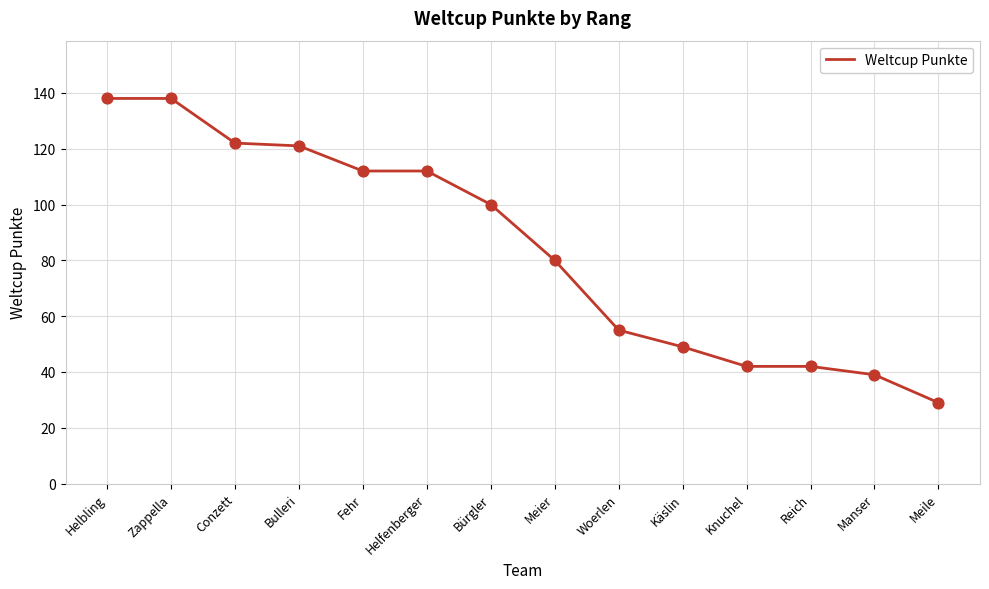

Approximately how many times larger is the value at Conzett compared to Fehr?

1.1